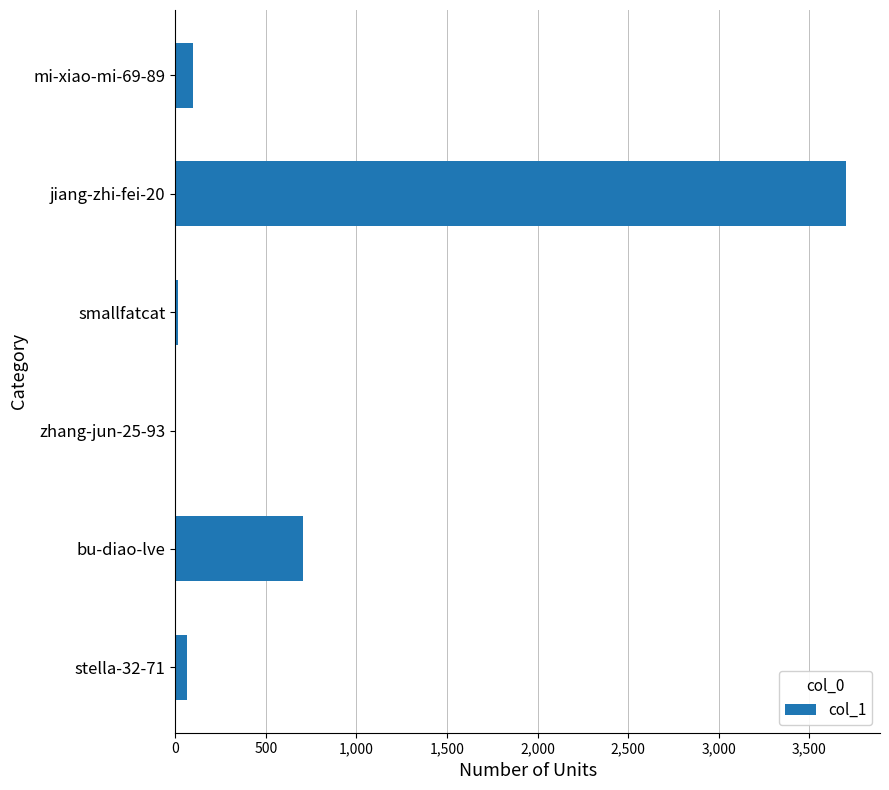

What is the maximum value shown in the chart?

3704